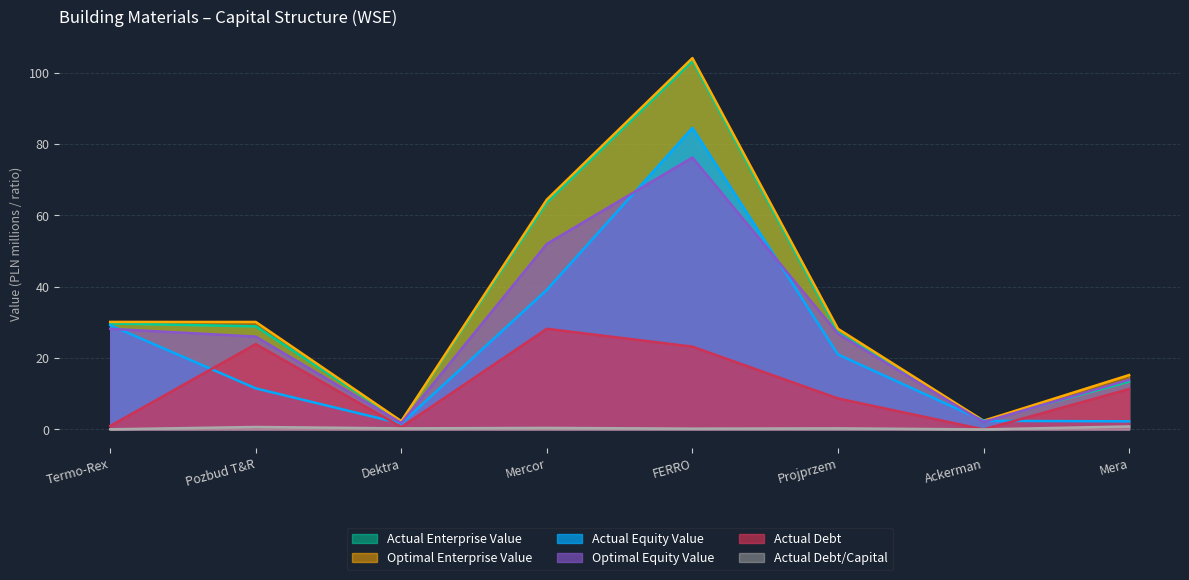

What is the value of the optimal_equity_value point at the 2nd from the left?

26.0